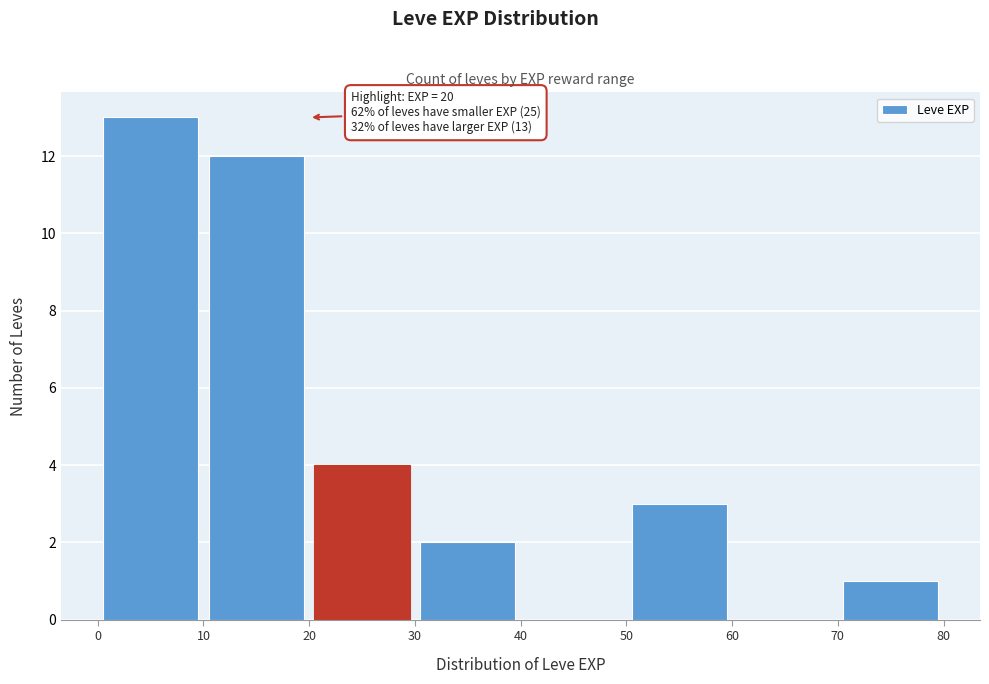

Which range on the x-axis has the tallest bar?

0 to 10